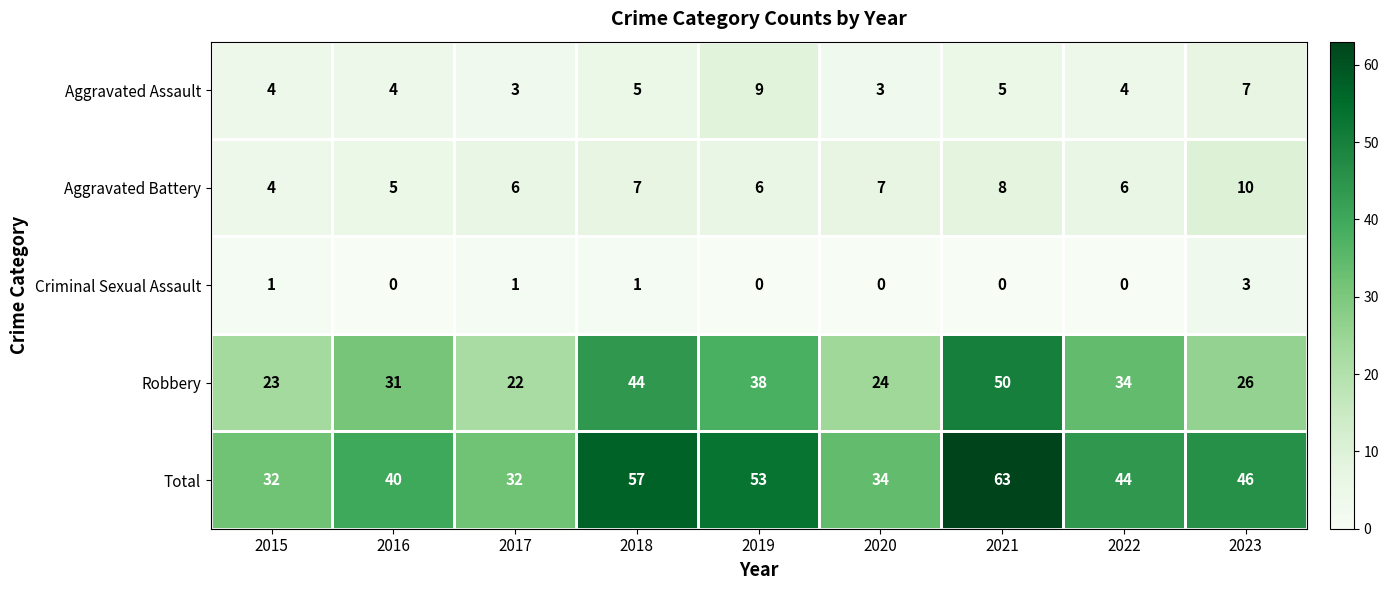

Count the Aggravated Assault values in the range 4 to 5.

5